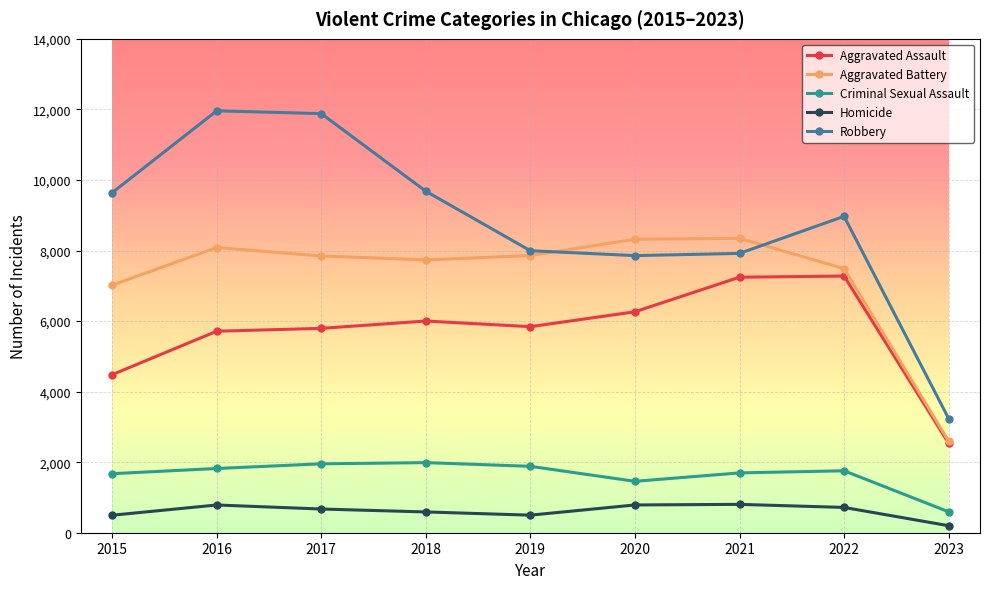

How many lines are shown in the chart?

5